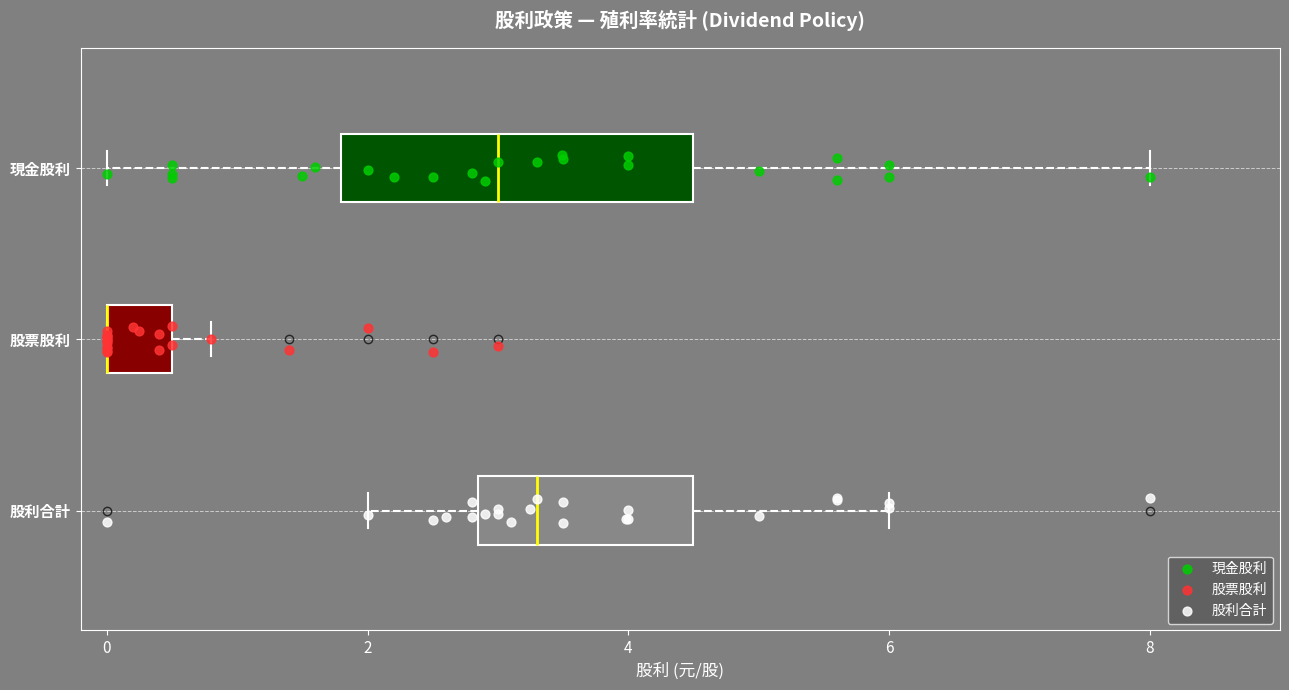

Where is the right edge of the box for 股票股利 on the x-axis? The values are not printed on the chart, so give them approximately, as read against the axis.

0.6